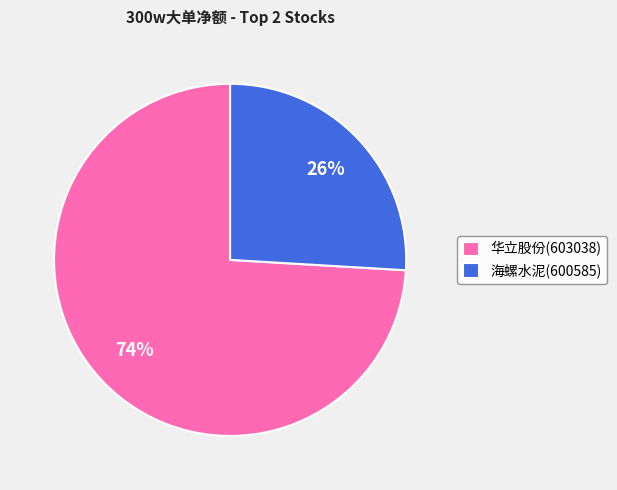

Is the sum of 华立股份(603038) and 海螺水泥(600585) greater than half?

Yes